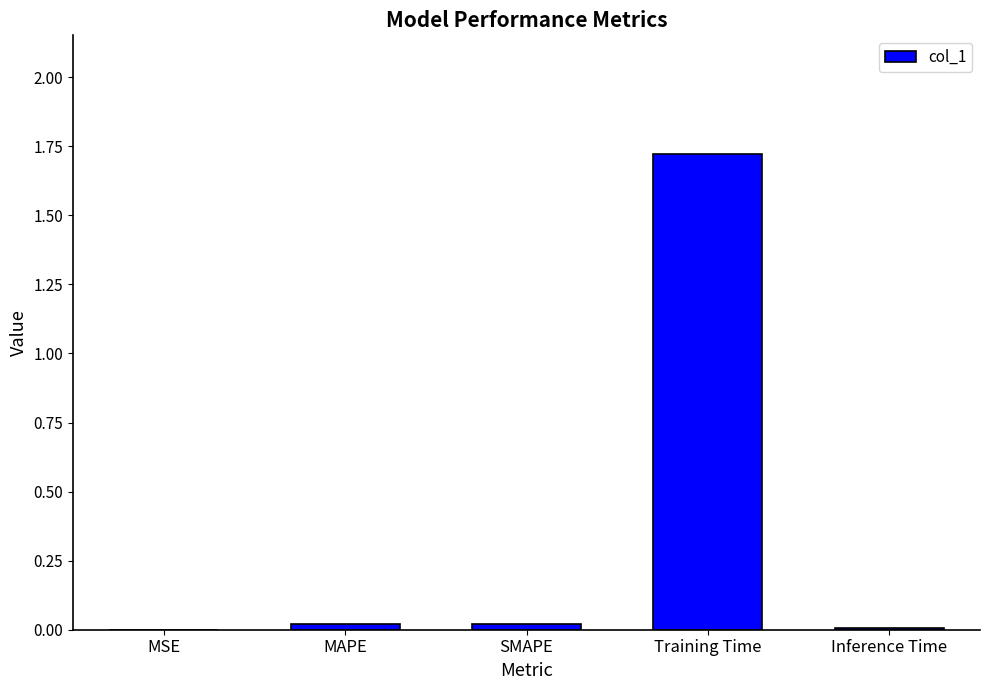

True or false: the data shows 1.7 at Training Time.

True